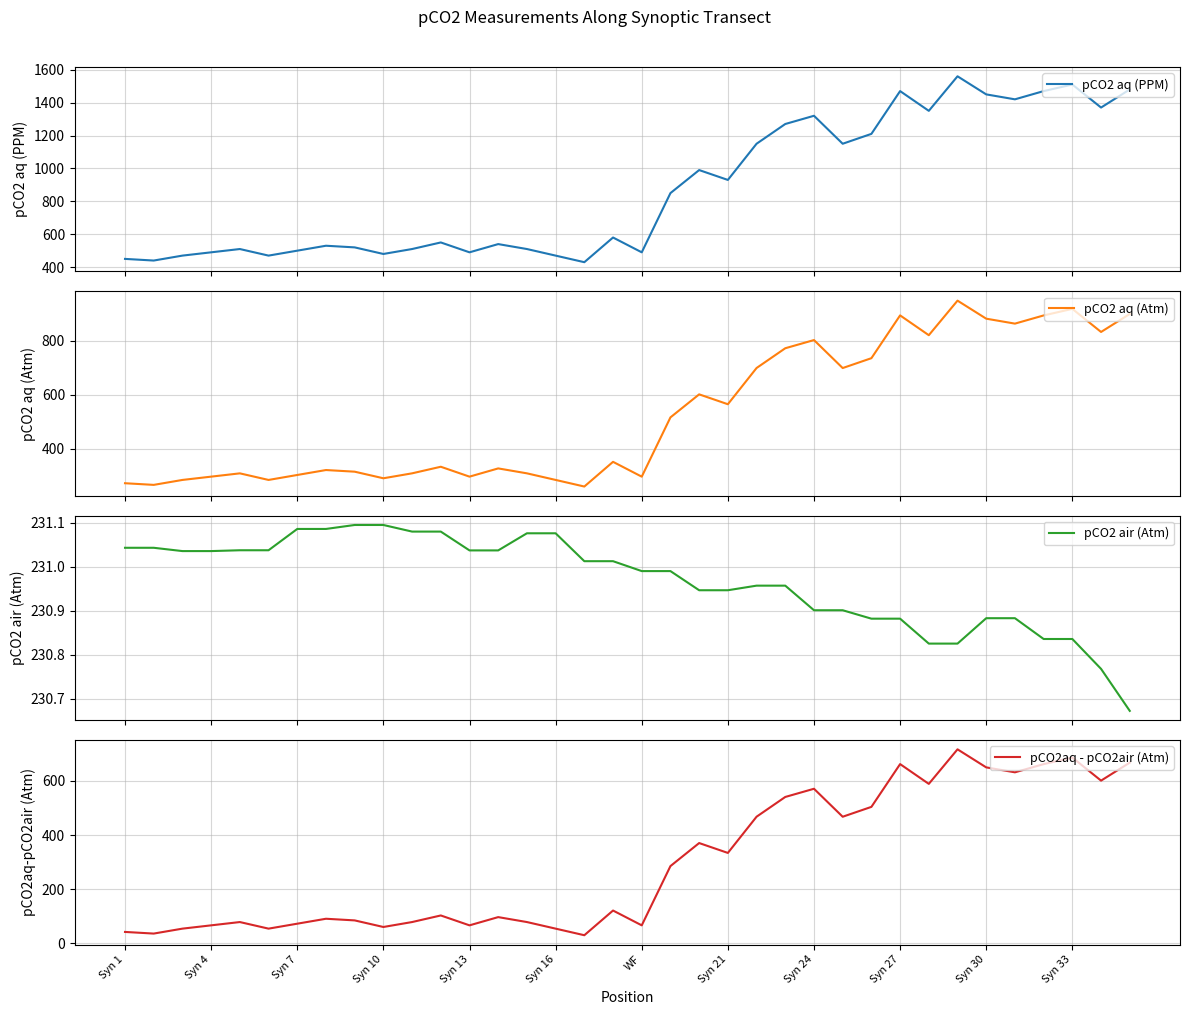

The value of pCO2aq - pCO2air (Atm) at Syn 4 is 108.8. True or false?

False